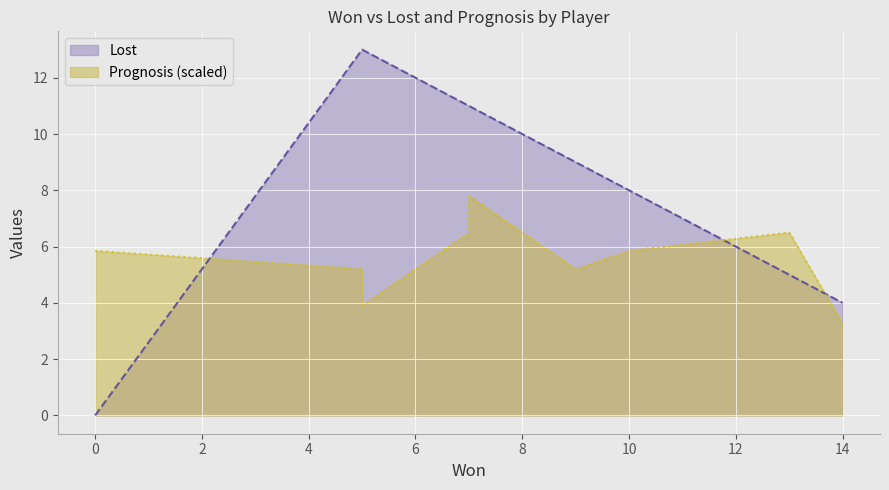

After their last crossing, which series has the higher values: Prognosis or Lost?

Lost